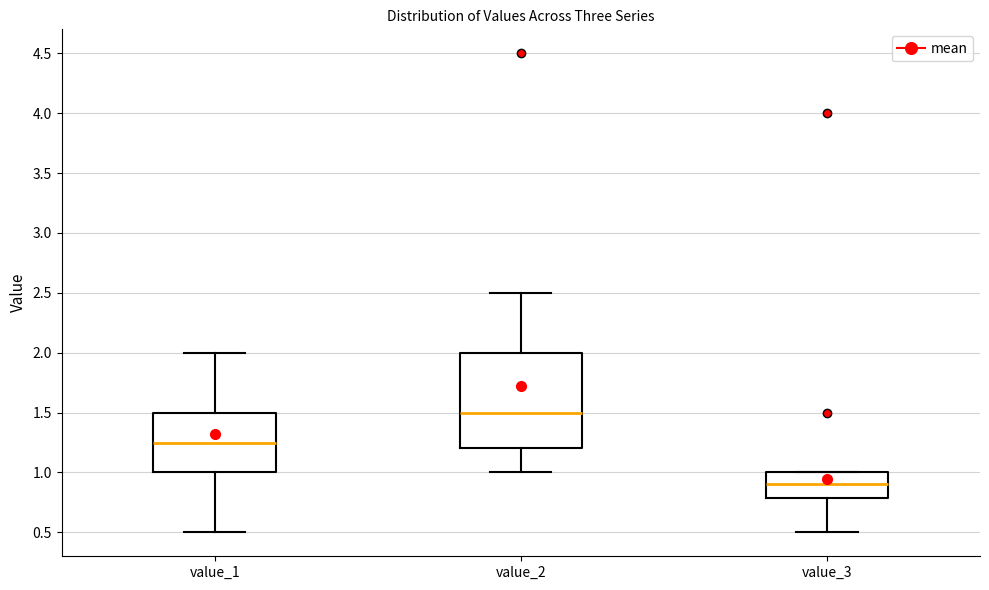

Which box is the tallest, from its lower edge to its upper edge?

value_2